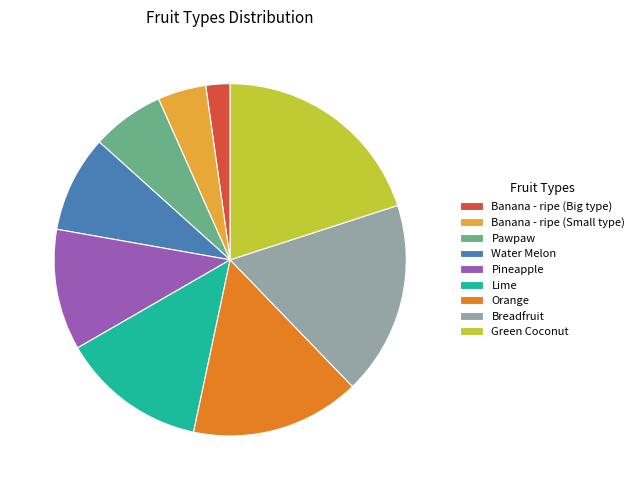

How many segments does this pie chart have?

9